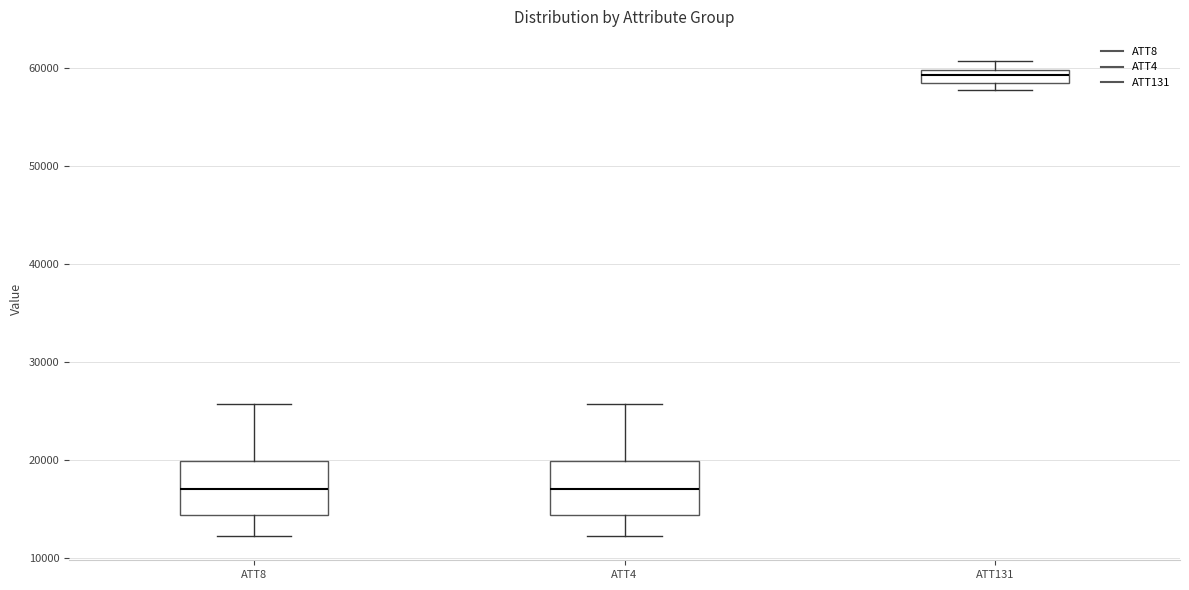

Where is the upper edge of the box for ATT131 on the y-axis? The values are not printed on the chart, so give them approximately, as read against the axis.

60000